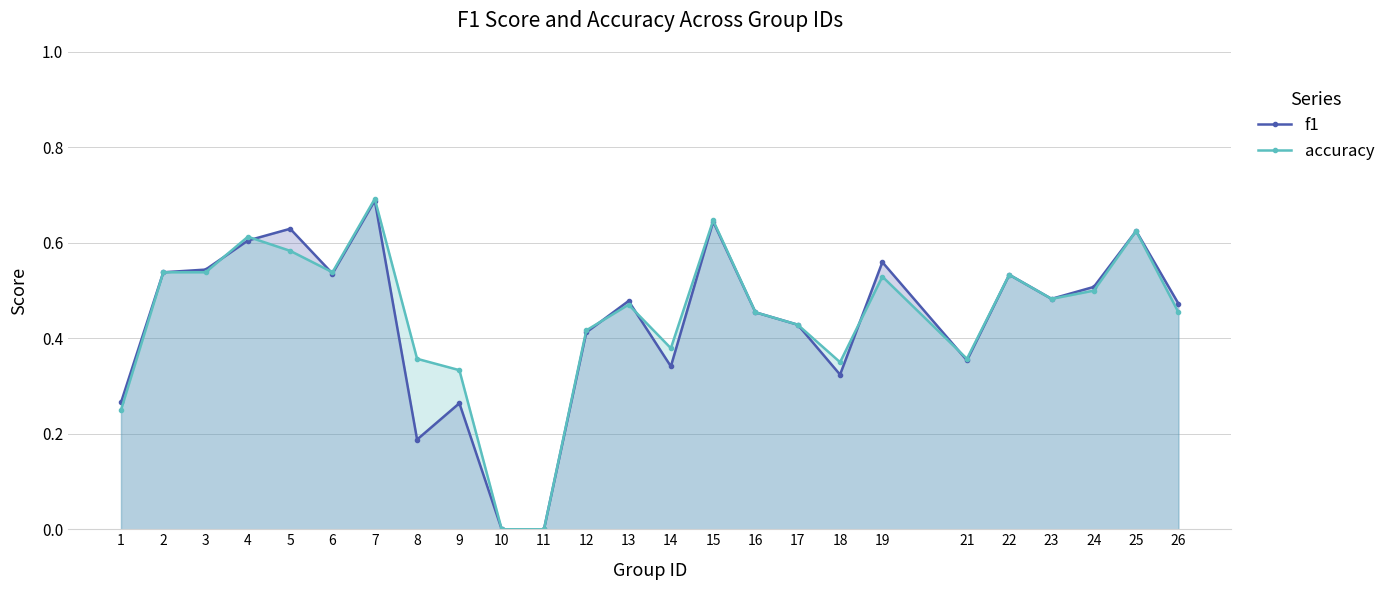

What is the maximum value shown in the chart?

0.7